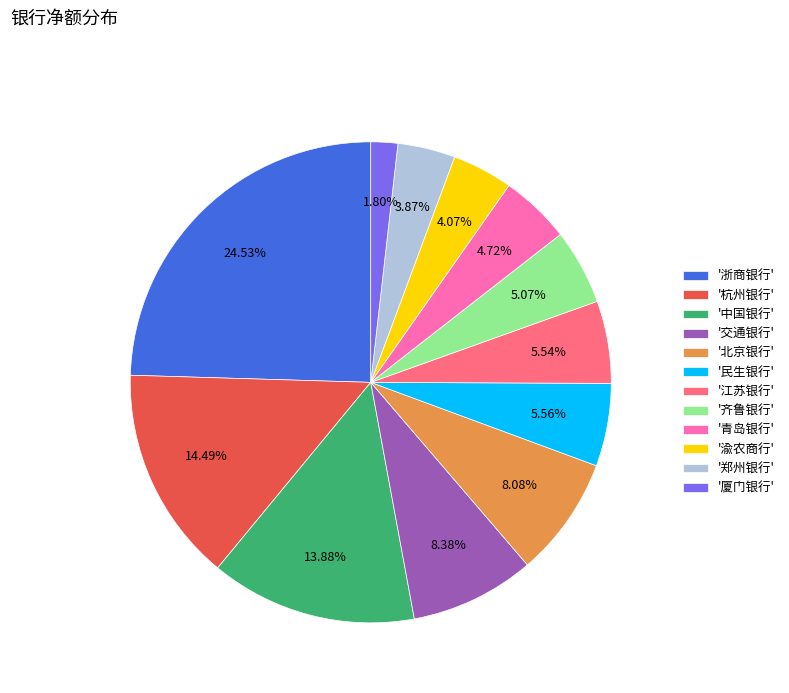

What is the largest slice in the pie chart?

'浙商银行'